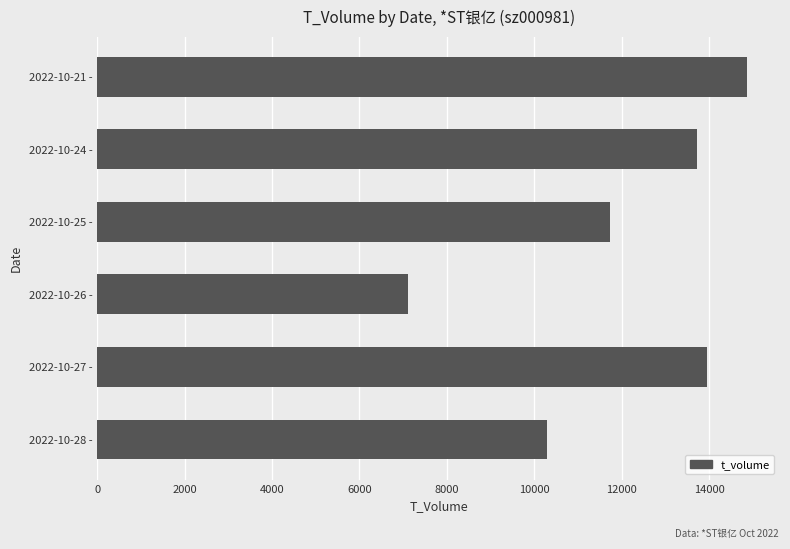

The value at 2022-10-25 - is 21021. True or false?

False